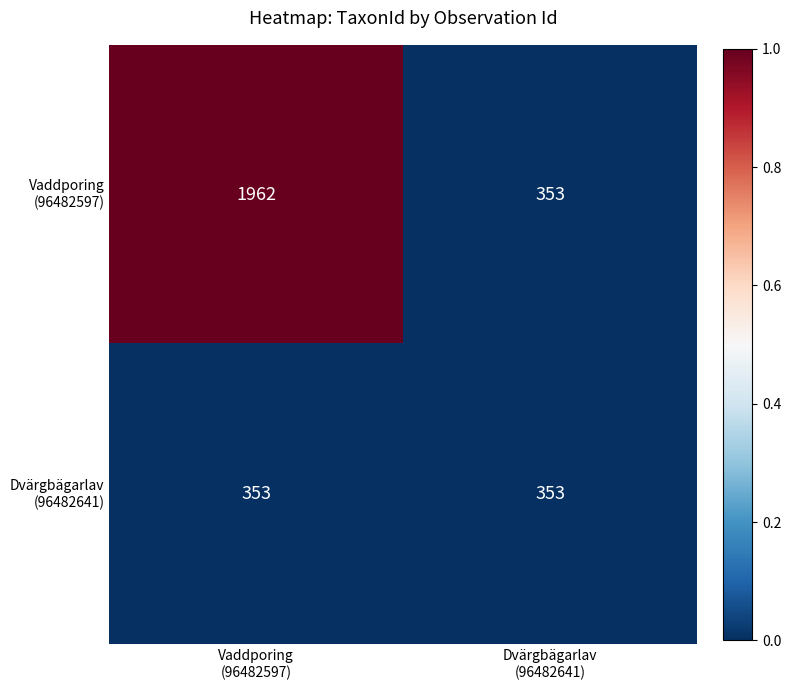

What is the maximum value shown in the chart?

1962